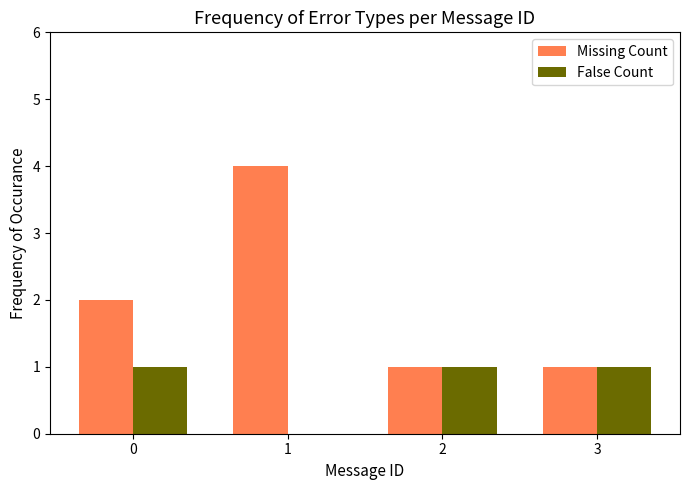

The Missing Count series shows 2 at 2. True or false?

False